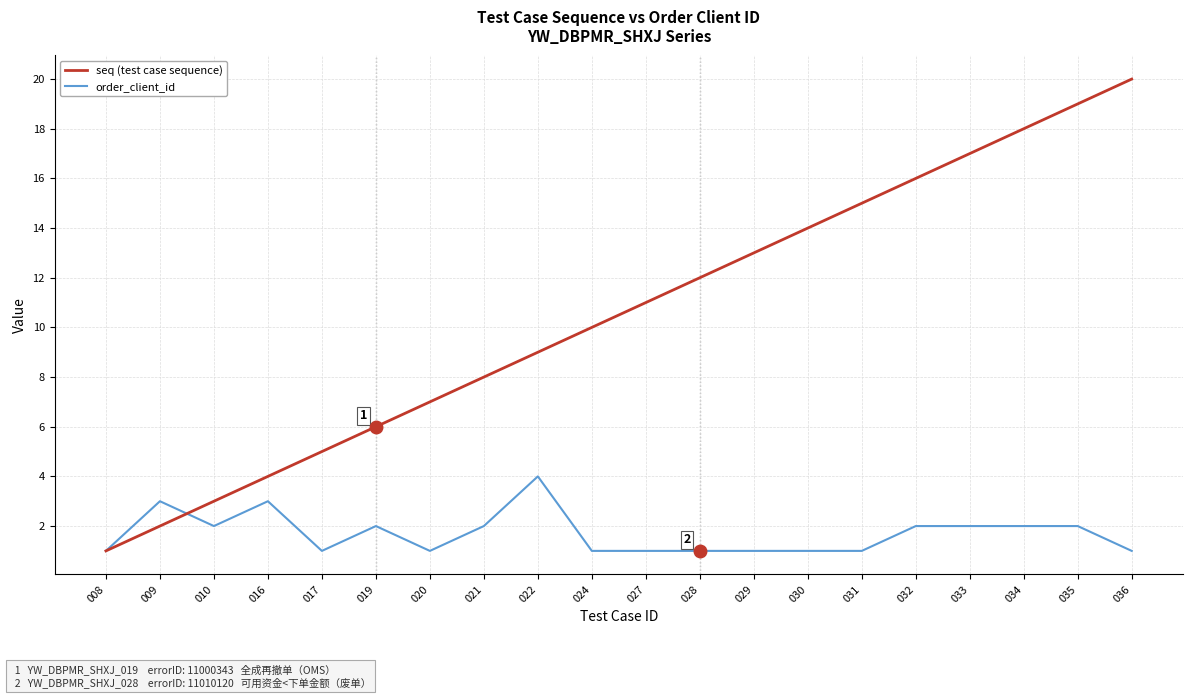

Which series ends up on top after the final intersection of order_client_id and seq (test case sequence)?

seq (test case sequence)